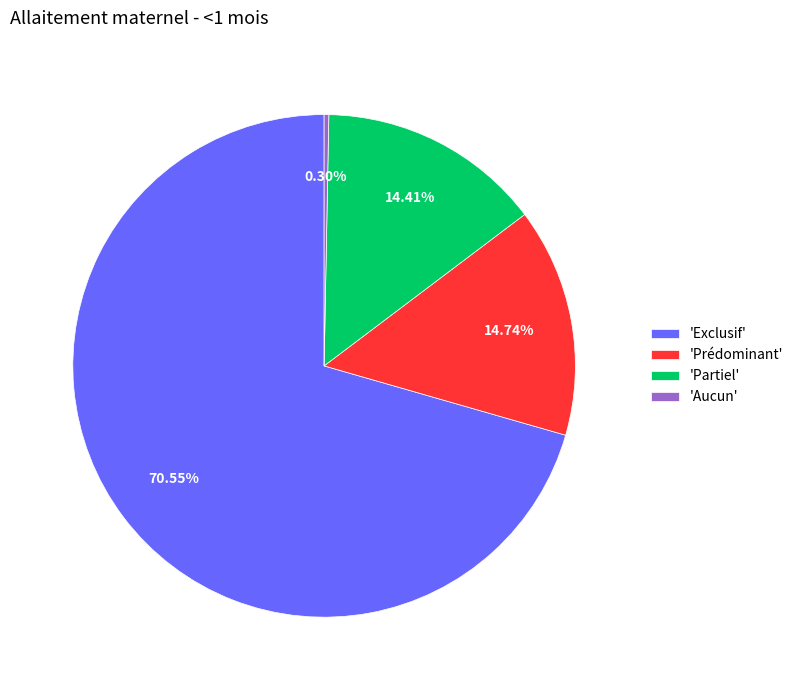

Does any single category account for the majority?

Yes